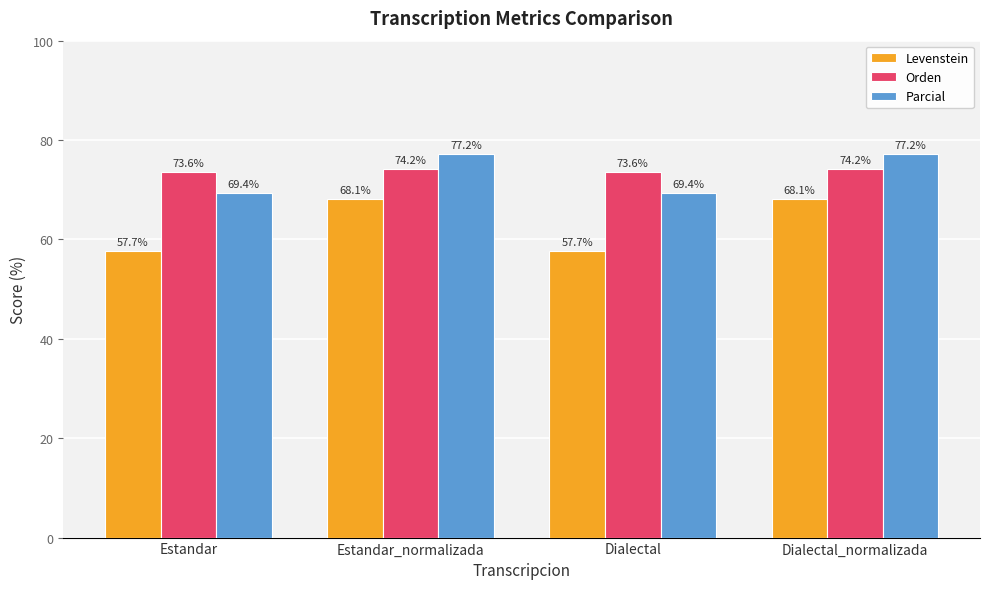

What is the spread (max minus min) of values at Estandar?

15.9